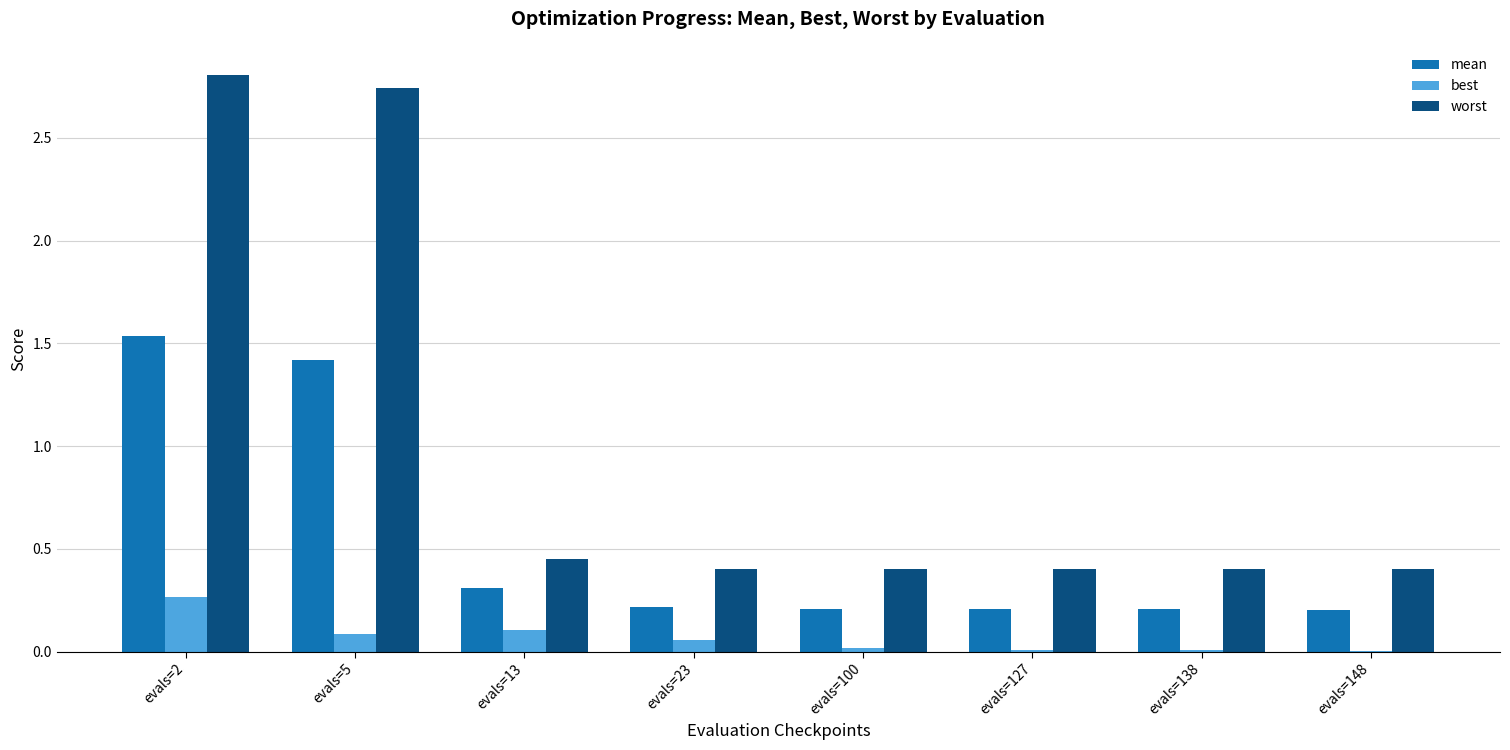

The value of worst at evals=2 is 2.8. True or false?

True